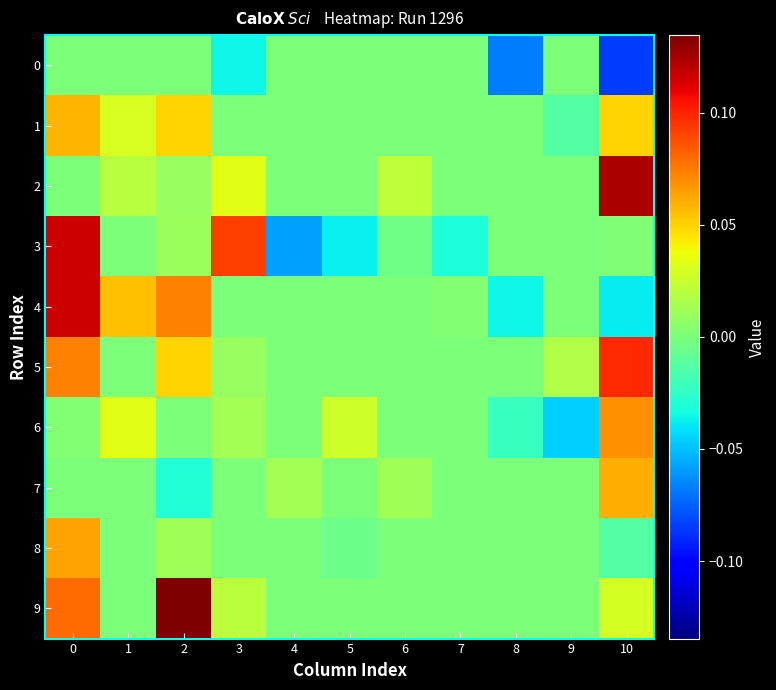

How many categories are shown in the chart?

11